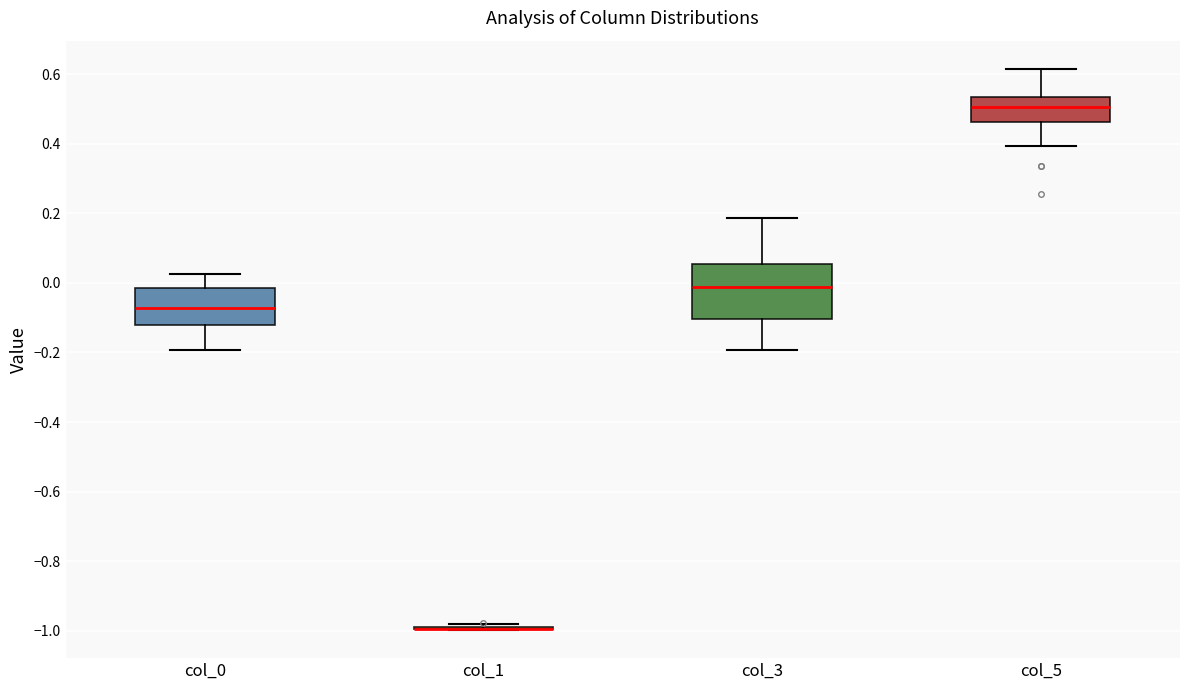

Where does the upper whisker of the box for col_0 end on the y-axis? The values are not printed on the chart, so give them approximately, as read against the axis.

0.02